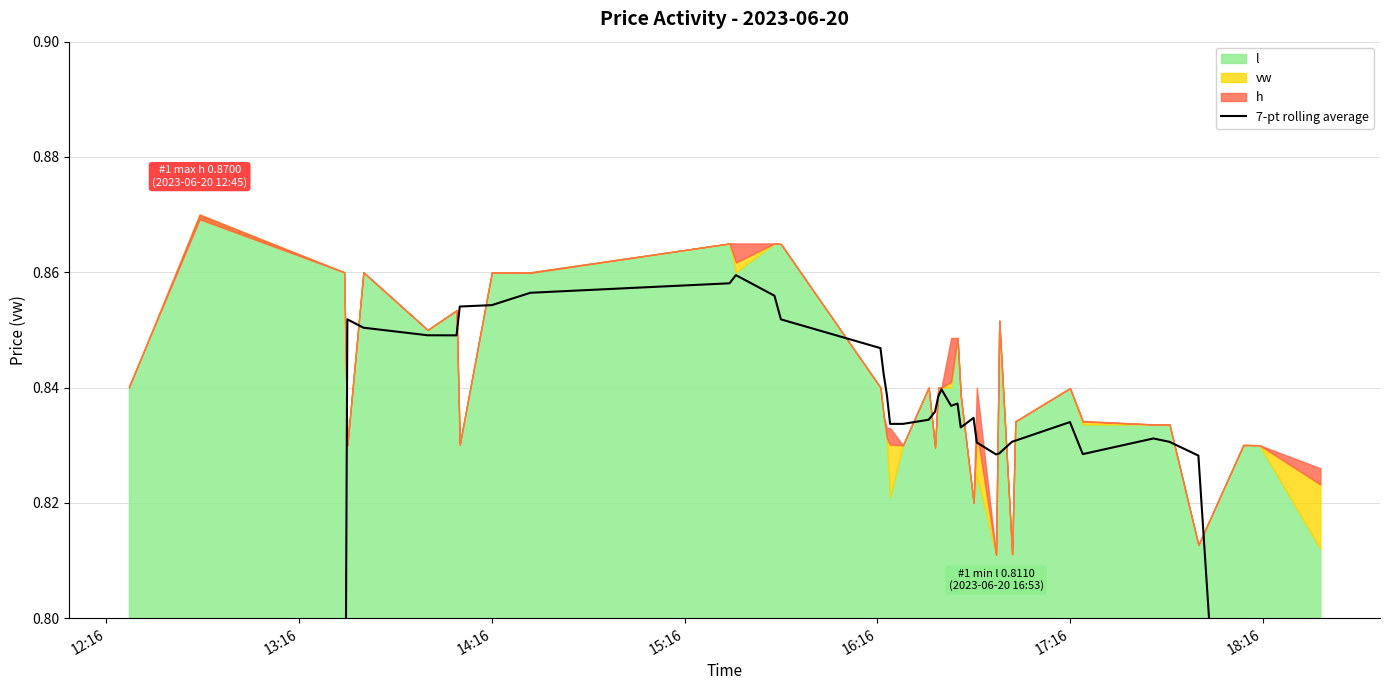

The value at 7 is 1.5. True or false?

False